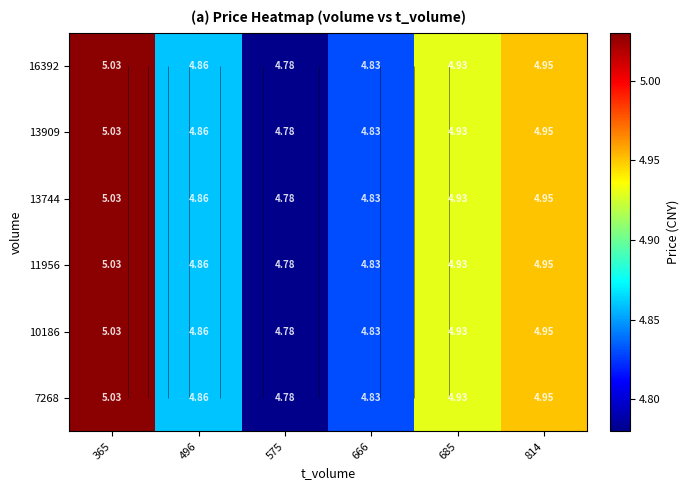

What value does the 10186 series have at 575?

4.8